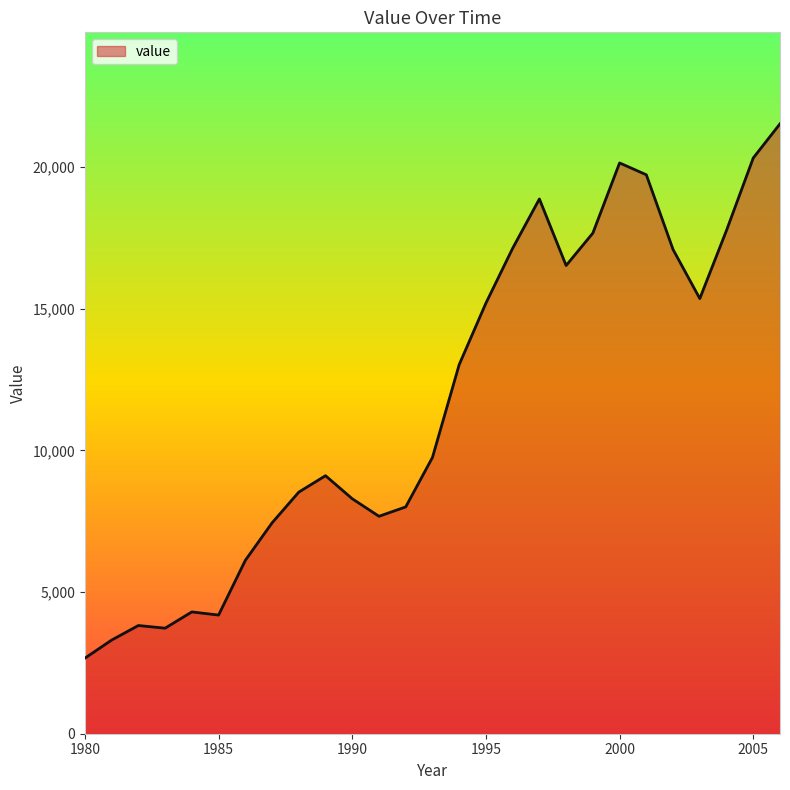

What is the maximum value shown in the chart?

21531